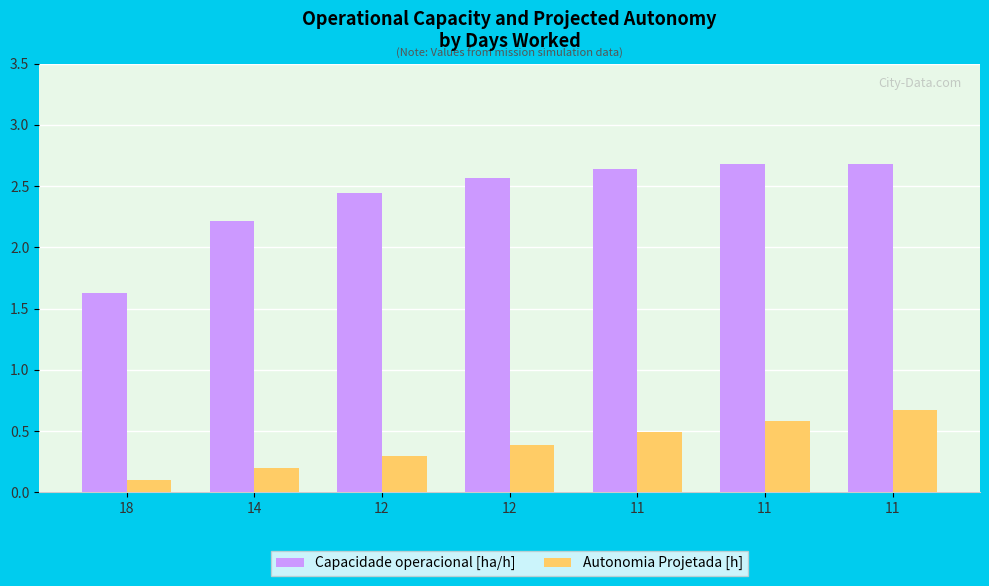

Reading right to left, transcribe all the data shown in this chart.

Capacidade operacional [ha/h]: 11=2.7	11=2.7	11=2.6	12=2.6	12=2.4	14=2.2	18=1.6
Autonomia Projetada [h]: 11=0.7	11=0.6	11=0.5	12=0.4	12=0.3	14=0.2	18=0.1